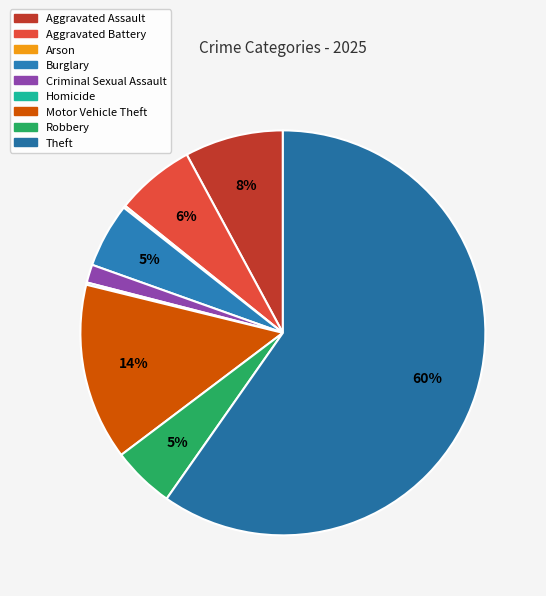

What percentage is the Theft slice, to the nearest percent?

60%